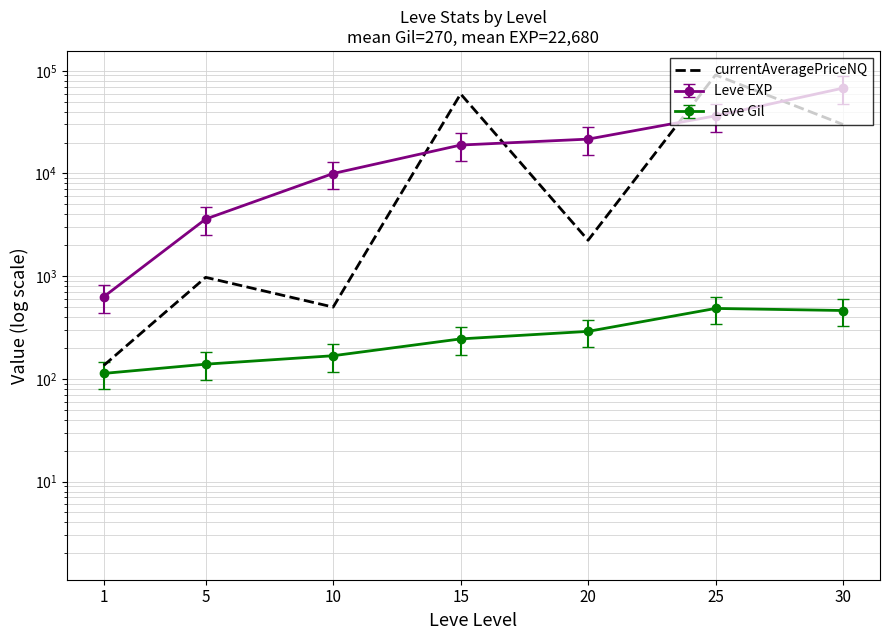

Which category has the lowest value across all series?

1